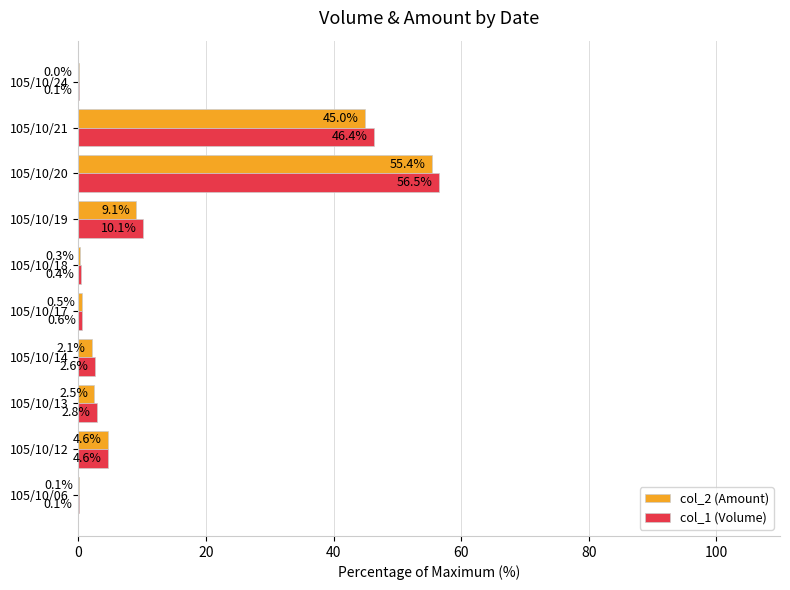

The value of col_1 (Volume) at 105/10/14 is 2.6. True or false?

True